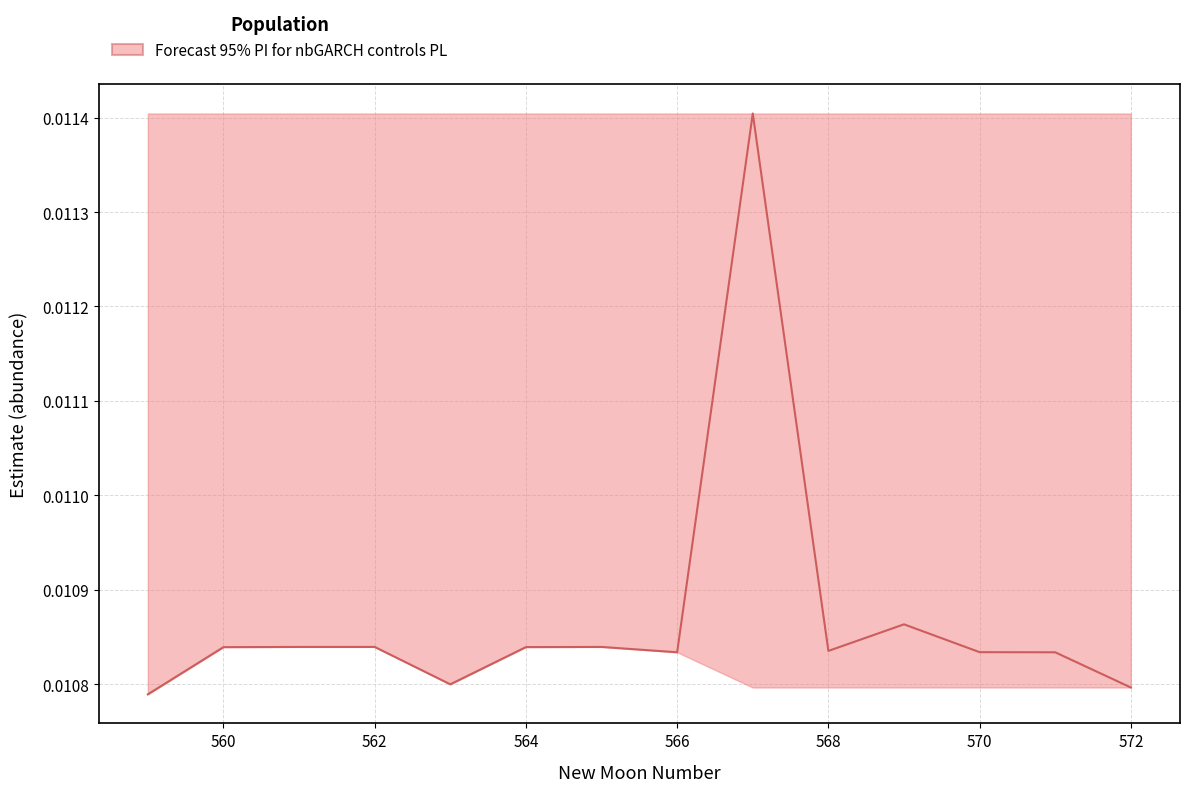

How many series are shown in this chart?

1